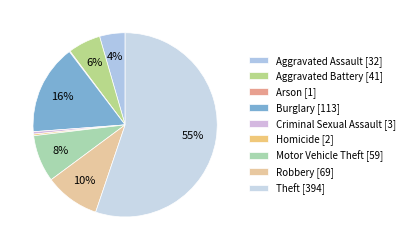

True or false: Aggravated Battery accounts for 1% of the total.

False